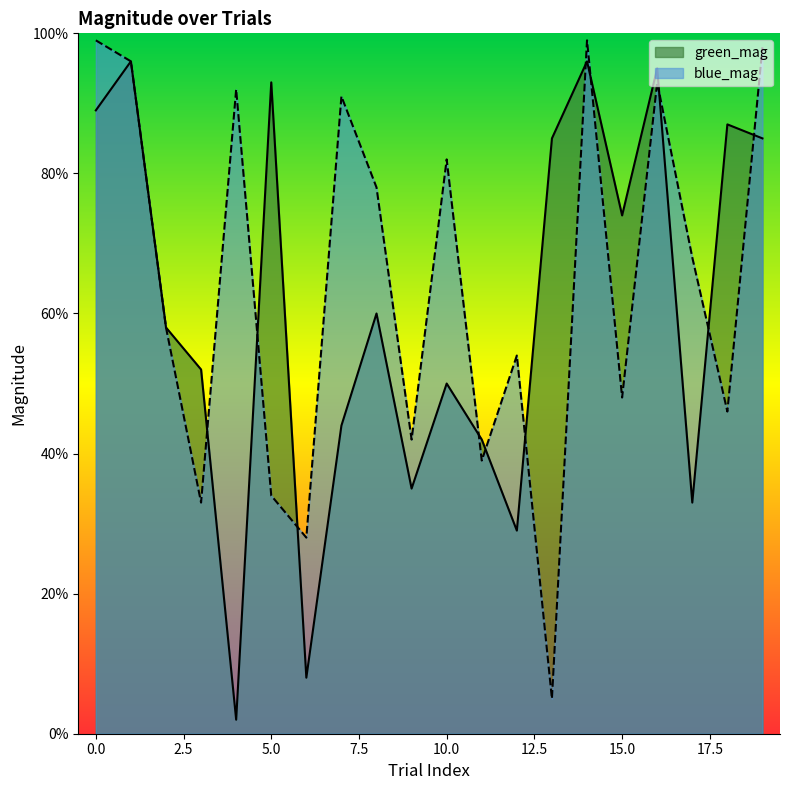

Where do green_mag and blue_mag first cross each other?

3 and 4